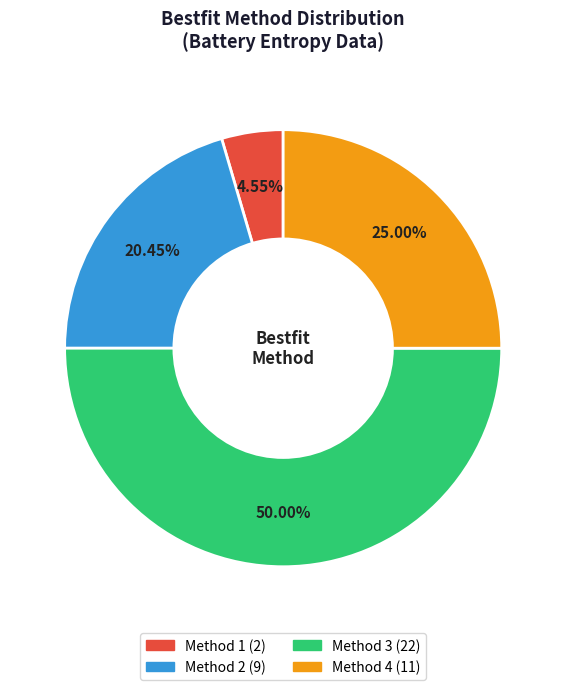

To the nearest percent, what is the difference between the Method 4 and Method 2 slice percentages?

5%